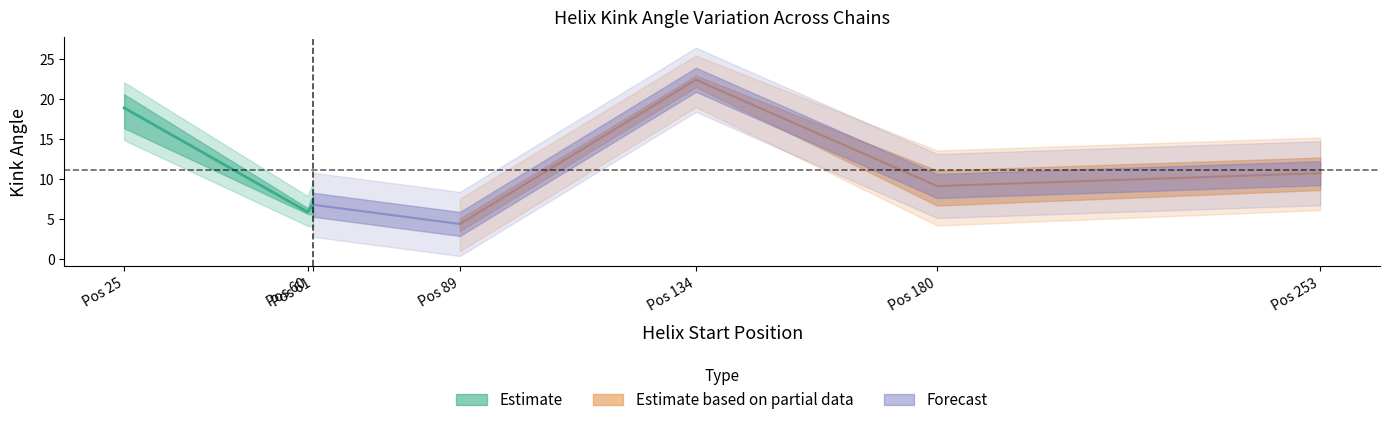

How many data points does each series have?

7